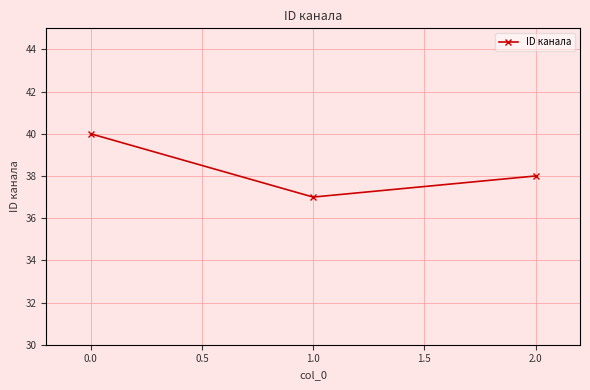

List the labels in order of value, smallest first.

1.0, 2.0, 0.0